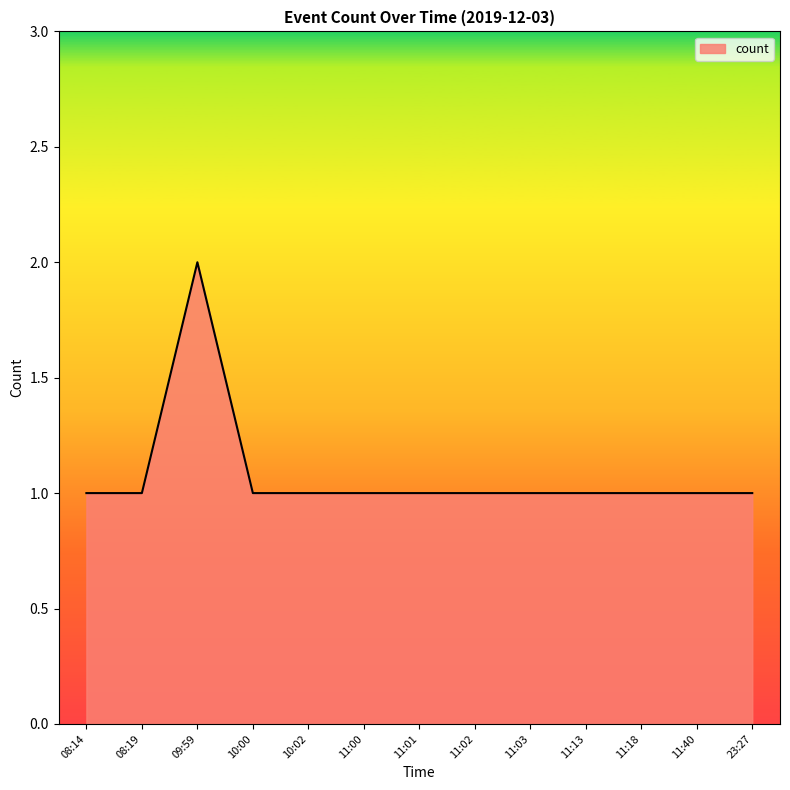

Reading left to right, transcribe all the data shown in this chart.

1	1	2	1	1	1	1	1	1	1	1	1	1